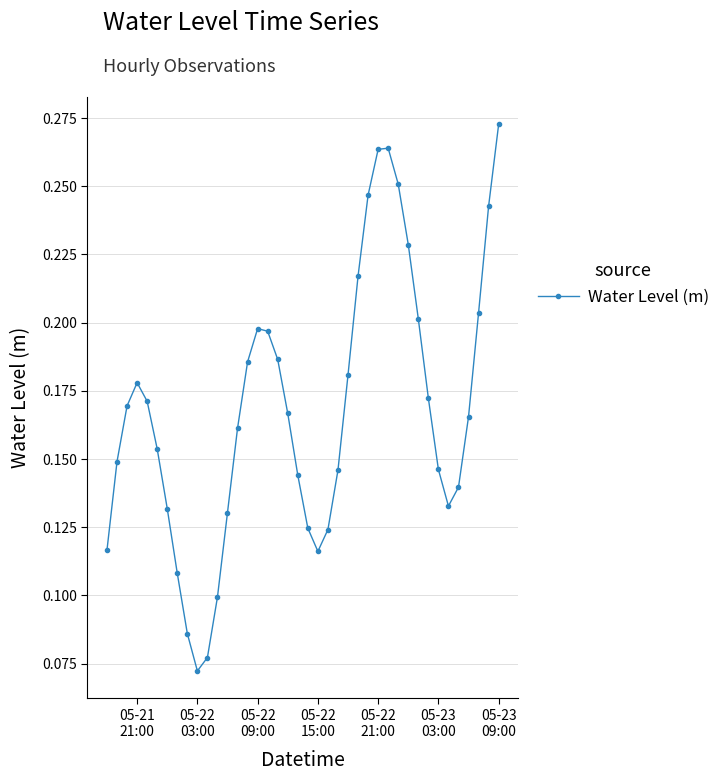

How many interior local valleys (lower than both neighbors) does the data have?

3